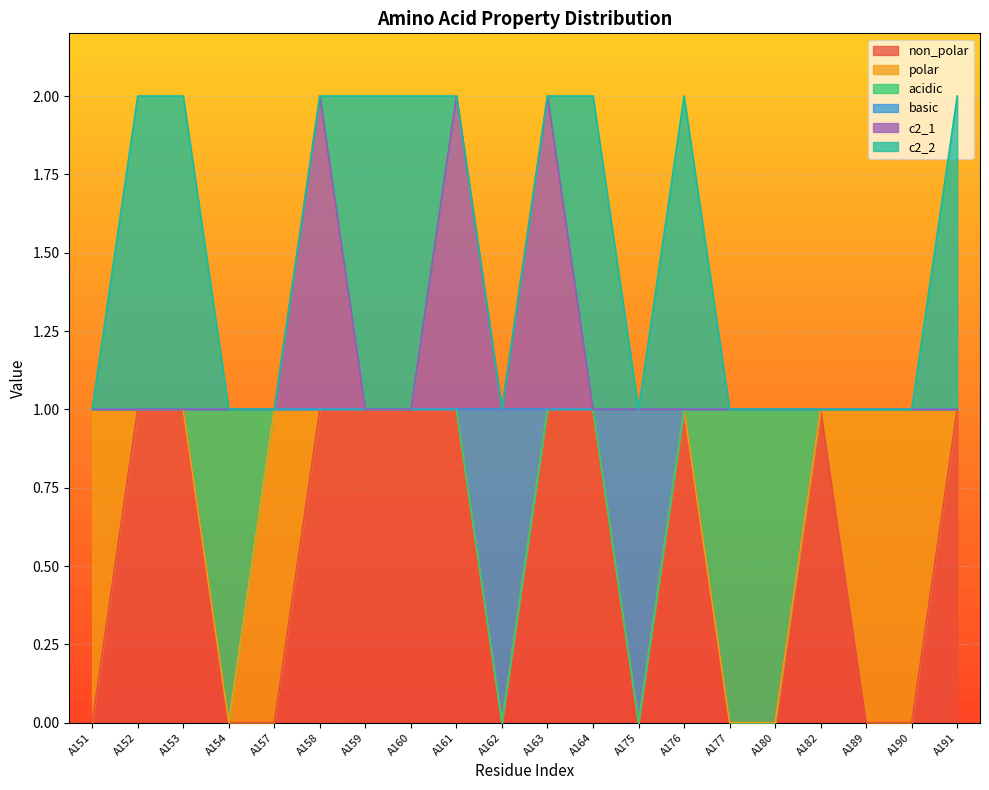

Does the chart display data point markers on the line(s)?

No